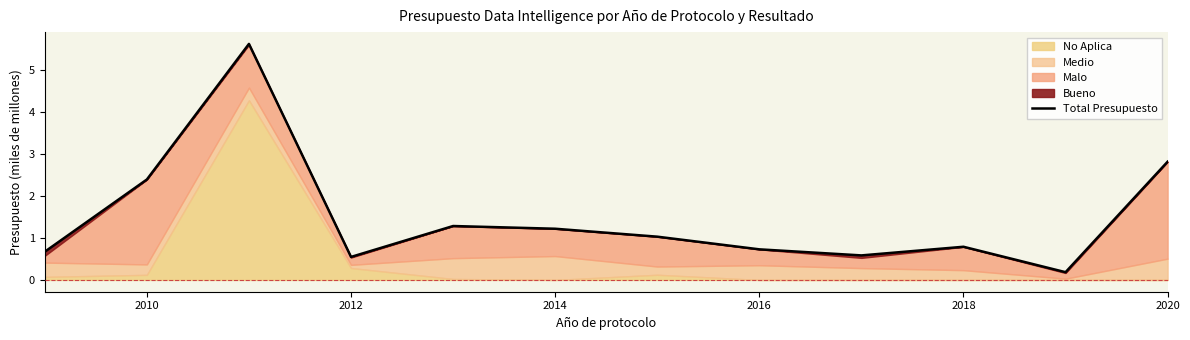

What is the greatest value displayed?

5.6